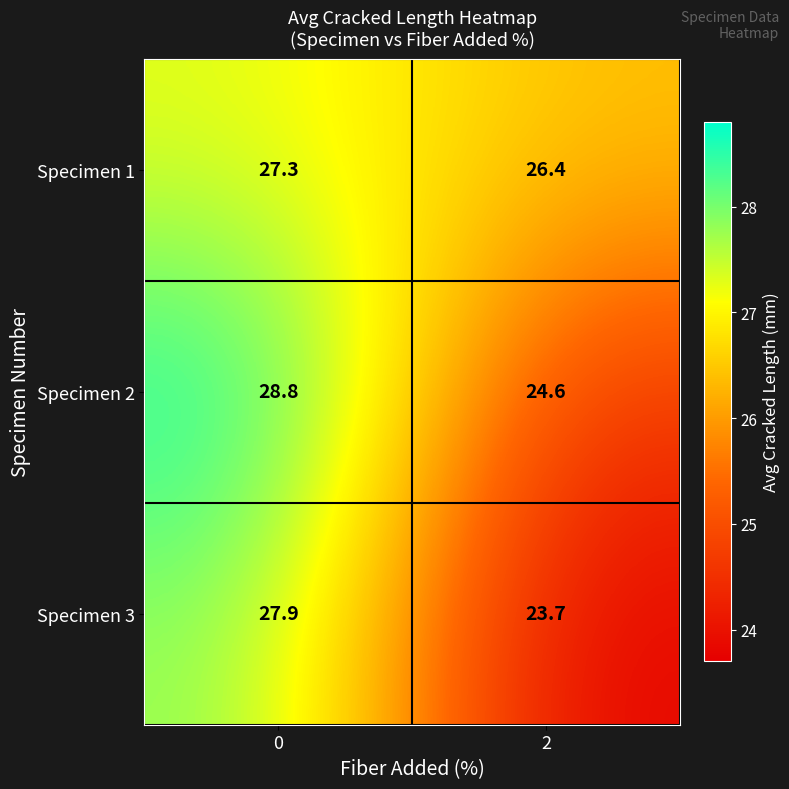

Which series has the largest total across all categories?

Specimen 1